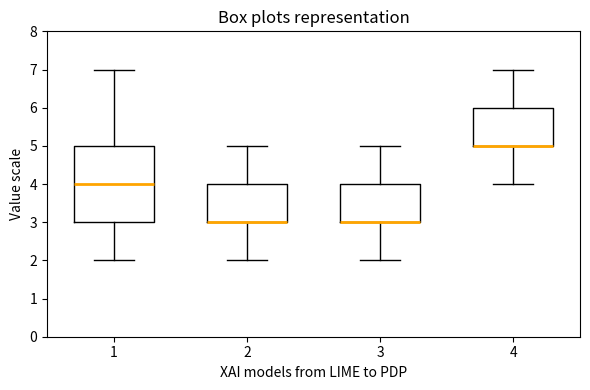

Where does the lower whisker of the box at x = 3 end on the y-axis? The values are not printed on the chart, so give them approximately, as read against the axis.

2